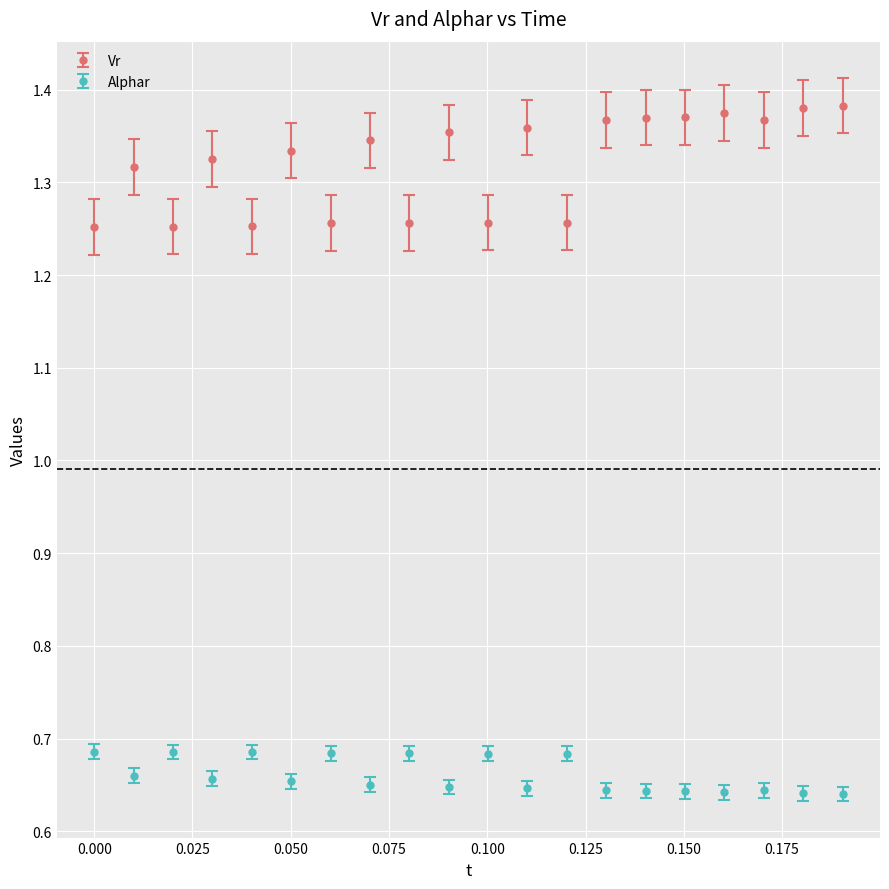

Which series has the widest spread of values?

Vr